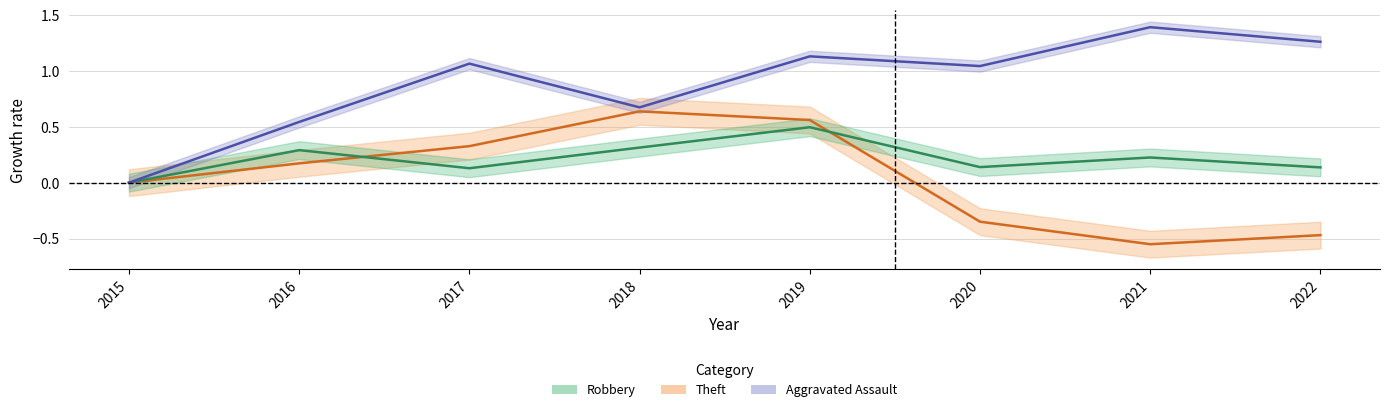

List the series in order of their peak value, lowest first.

Robbery, Theft, Aggravated Assault